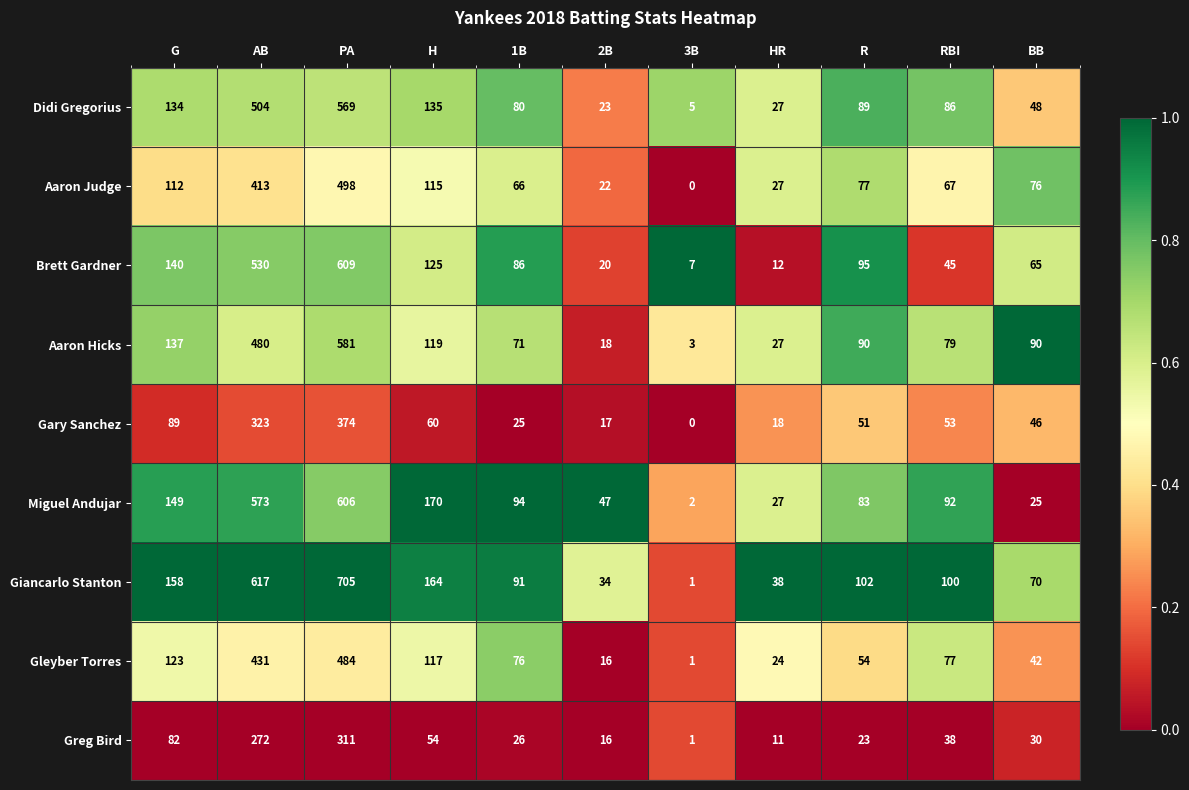

Which series has the largest total across all categories?

Giancarlo Stanton